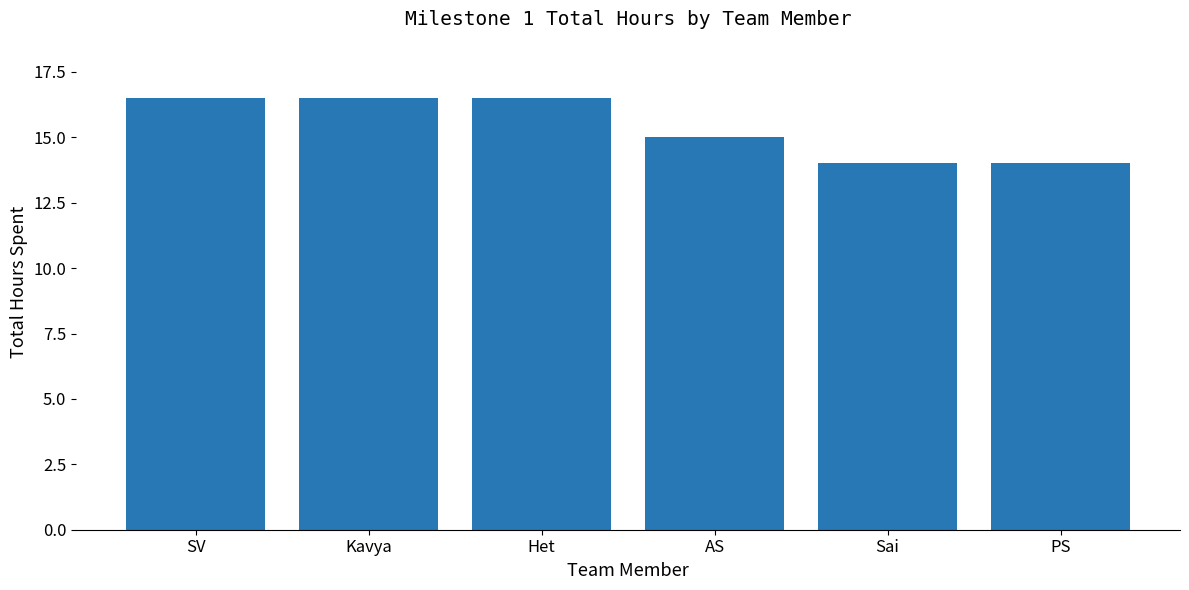

The value at Sai is 18.5. True or false?

False